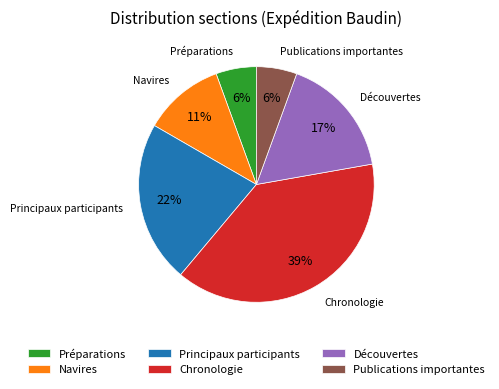

To the nearest percent, what percentage of the pie is Découvertes?

17%